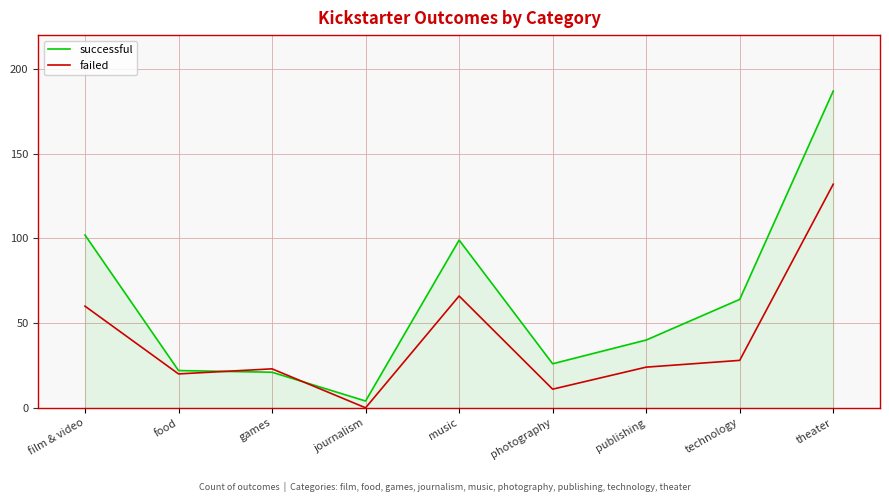

Where is successful nearest to the value 95?

music